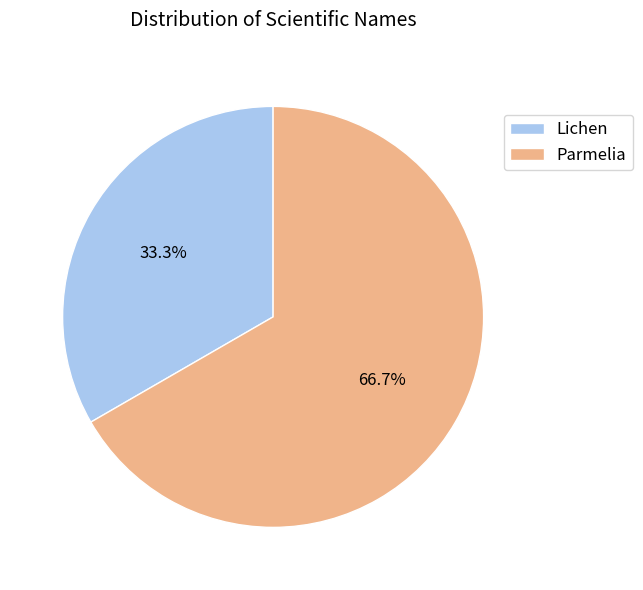

Does Lichen account for over 50% of the chart?

No